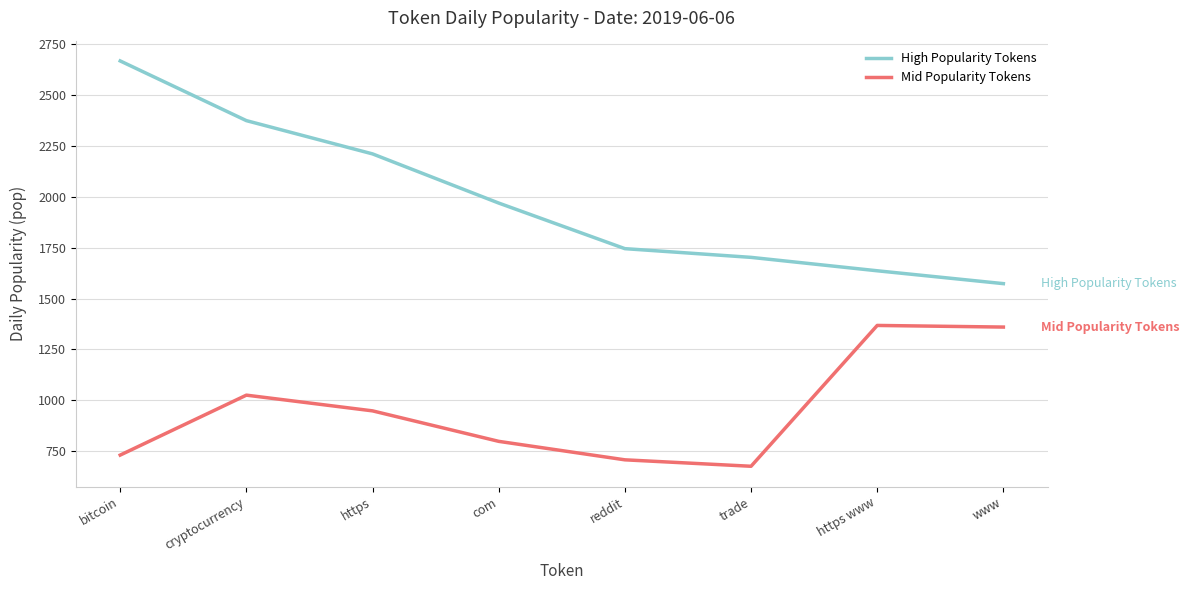

List the labels in order of High Popularity Tokens value, smallest first.

www, https www, trade, reddit, com, https, cryptocurrency, bitcoin